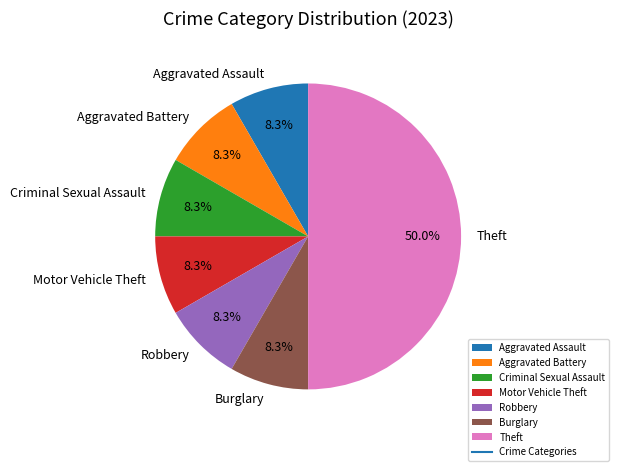

To the nearest percent, what is the average slice percentage?

14%